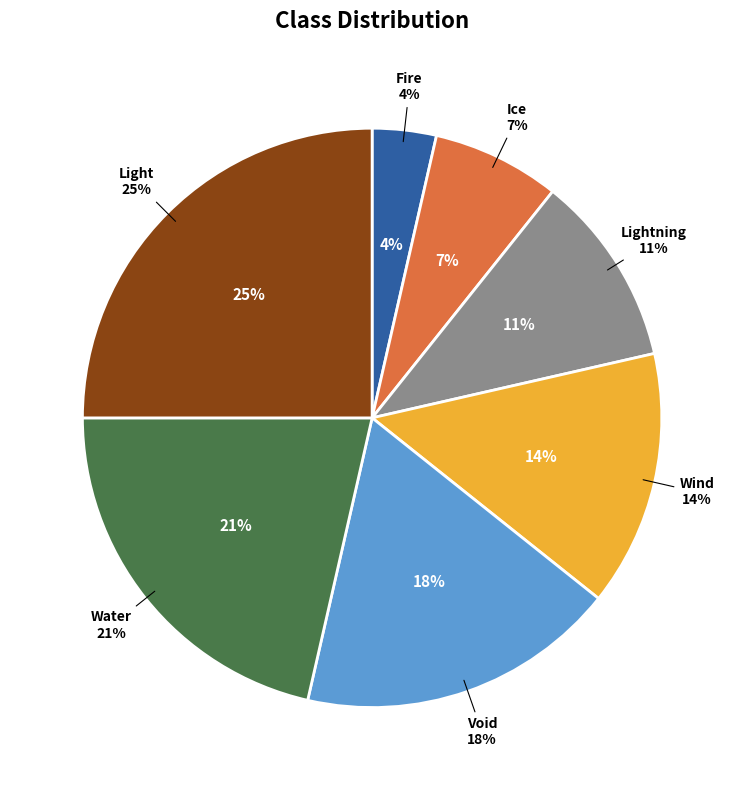

The Void slice represents 18% of the pie. True or false?

True